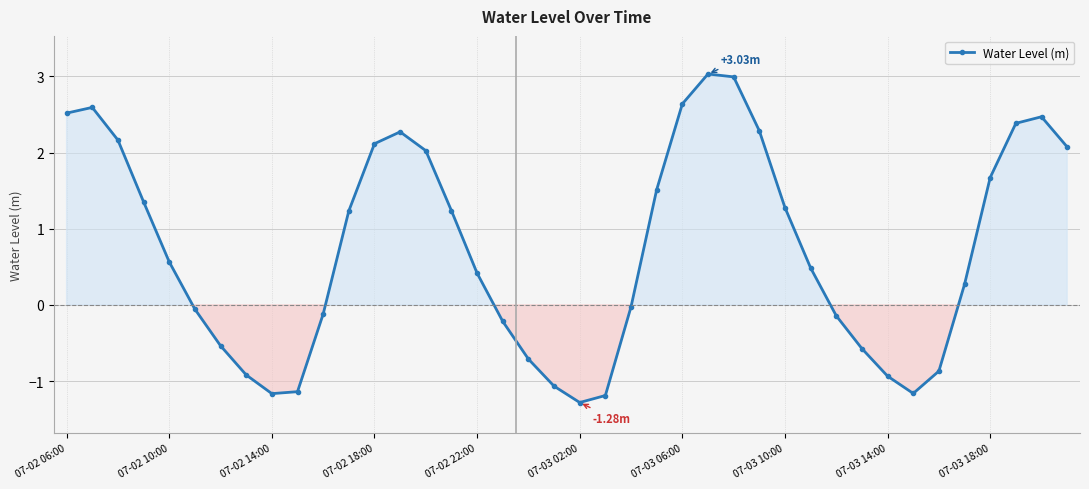

How many points are higher than both their immediate neighbors (excluding endpoints)?

4